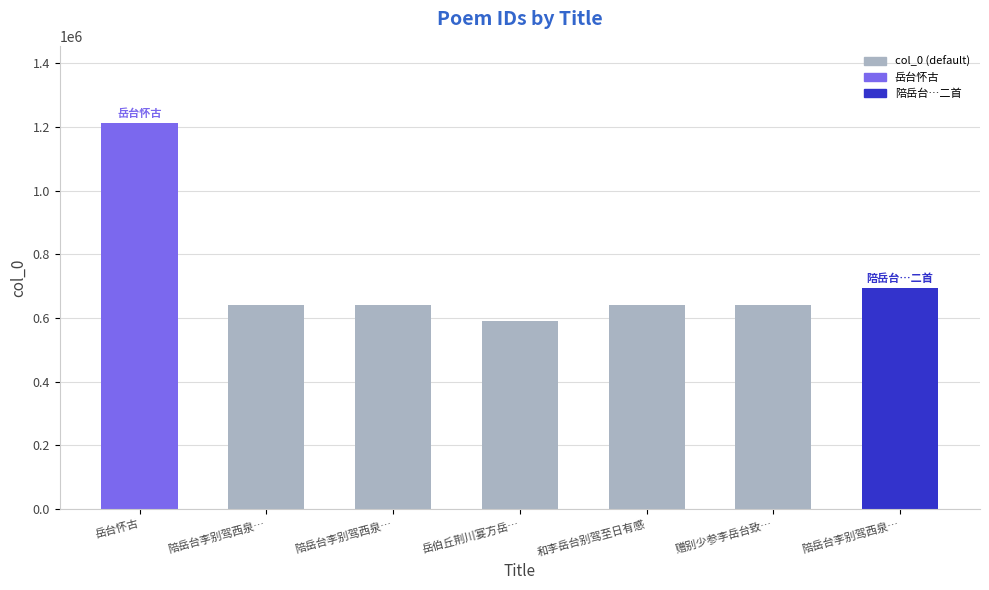

What is the sum of all values?

5053291